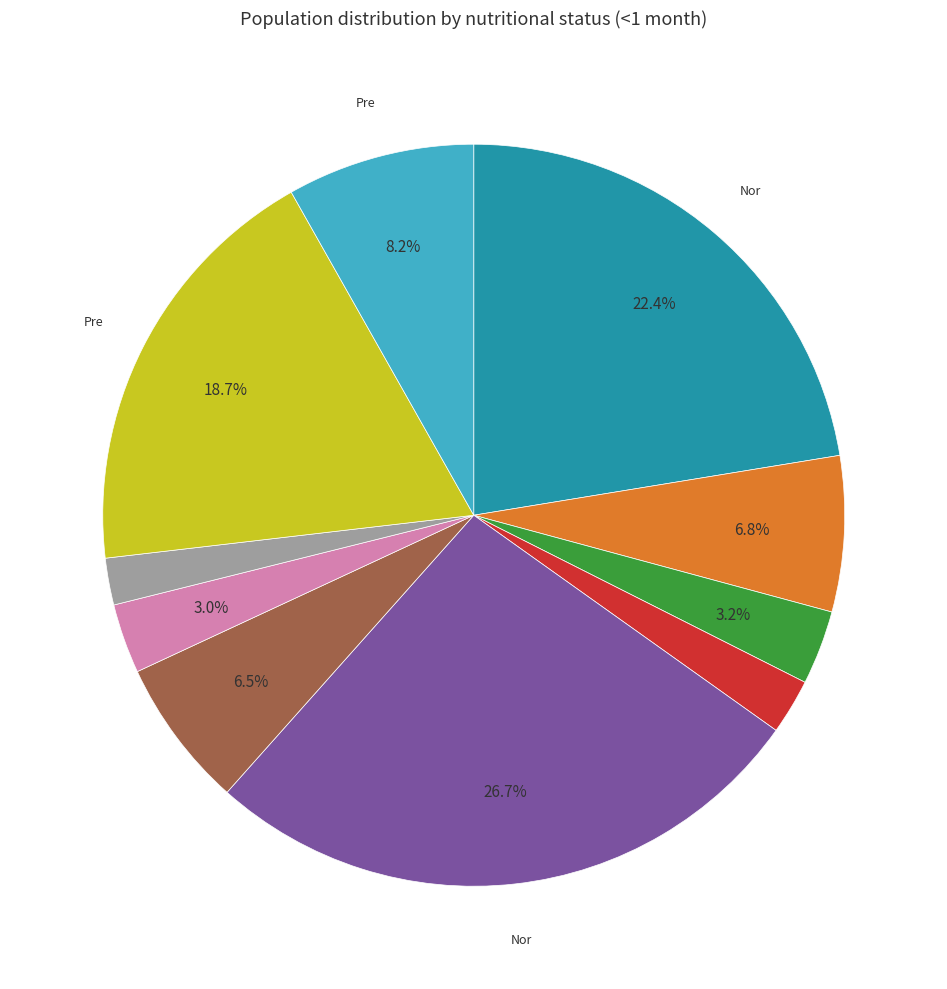

Is there any slice that represents more than half of the pie?

No